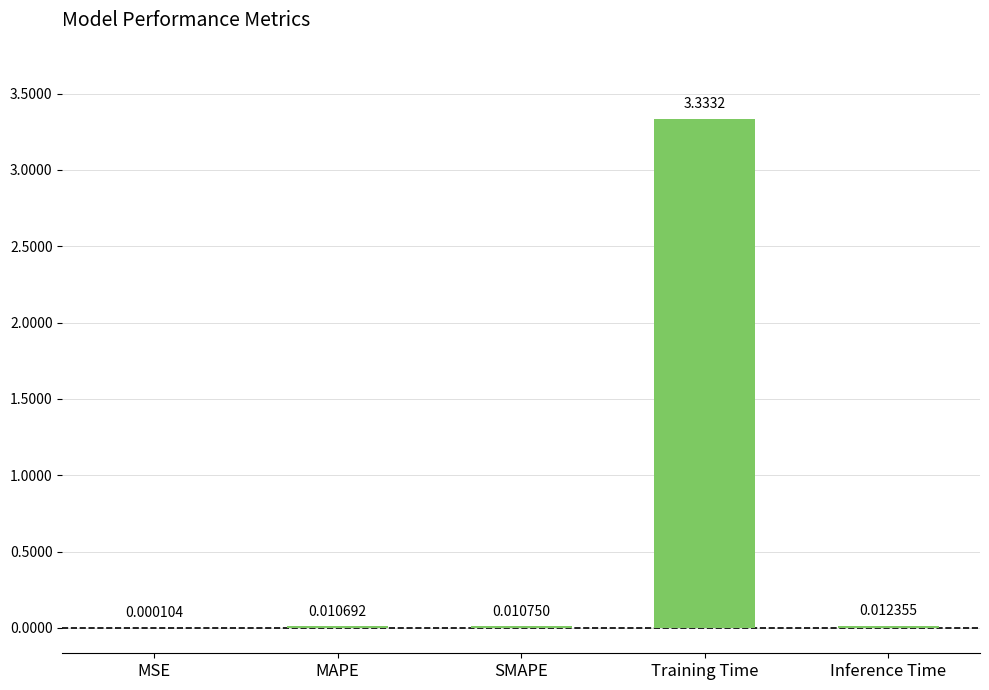

At which label is the value closest to 1?

Inference Time